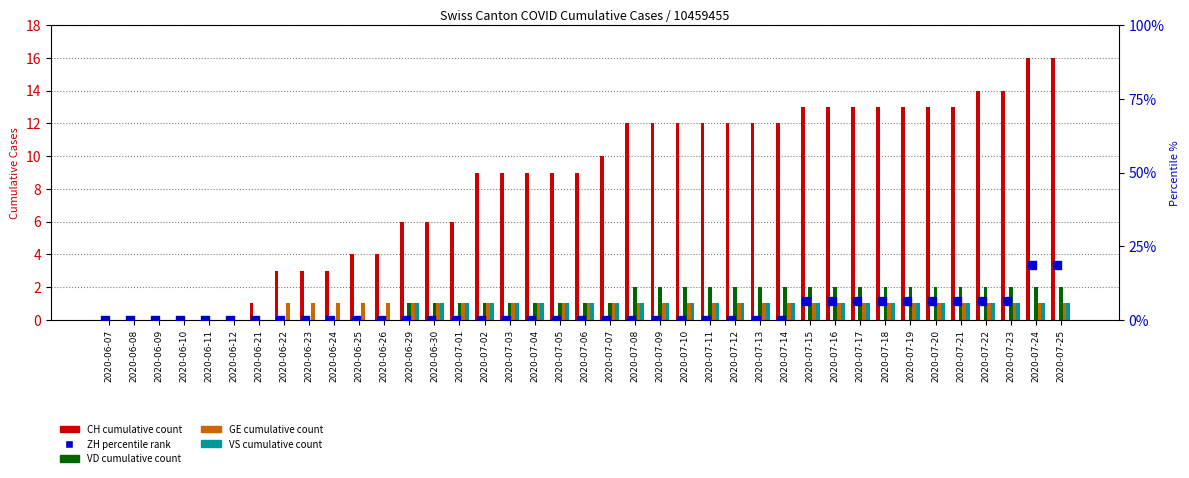

Is the value of CH (total) at 2020-06-23 greater than the value of VS at 2020-07-03?

Yes